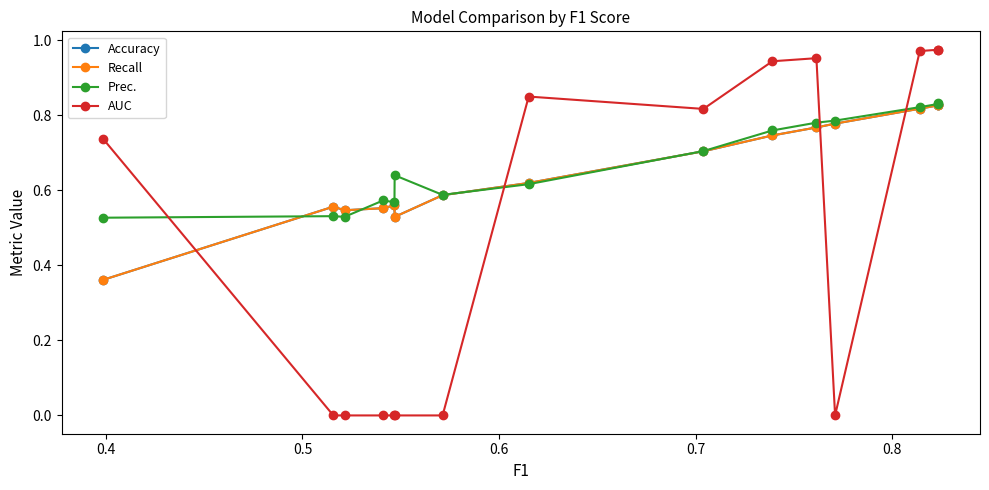

What is the lowest value of the Accuracy series?

0.4